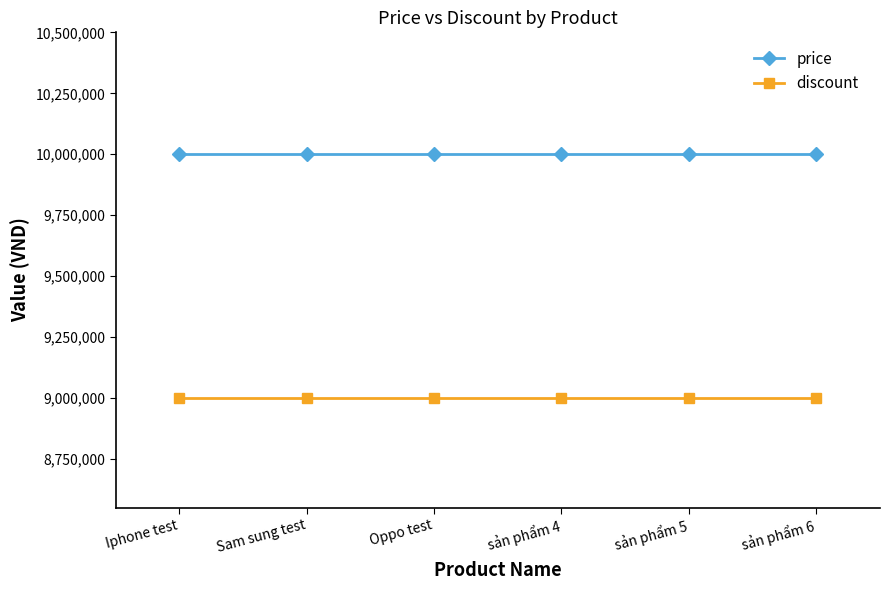

Which series has the largest total across all categories?

price